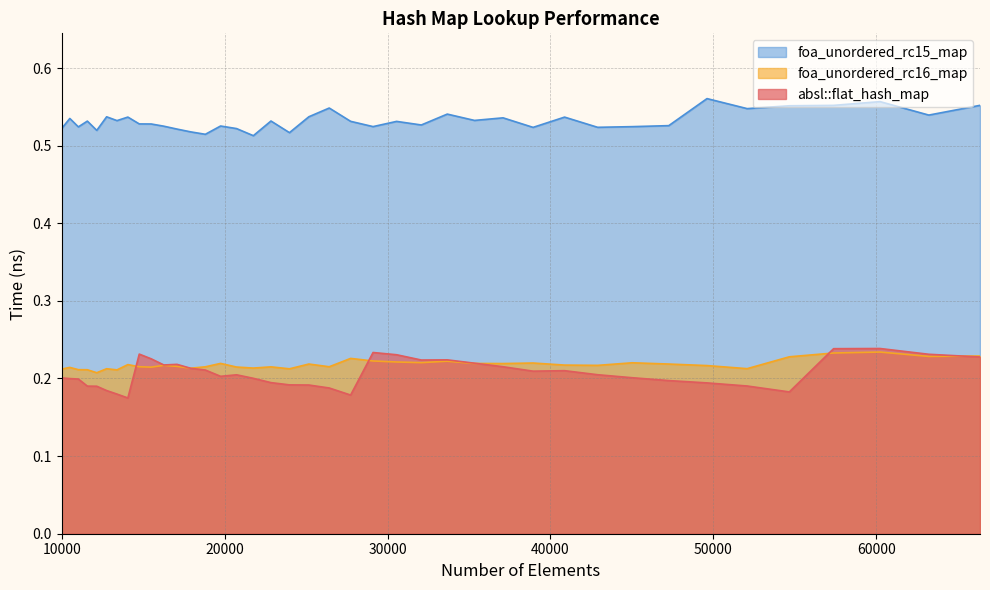

The foa_unordered_rc16_map series shows 0.1 at 25171. True or false?

False